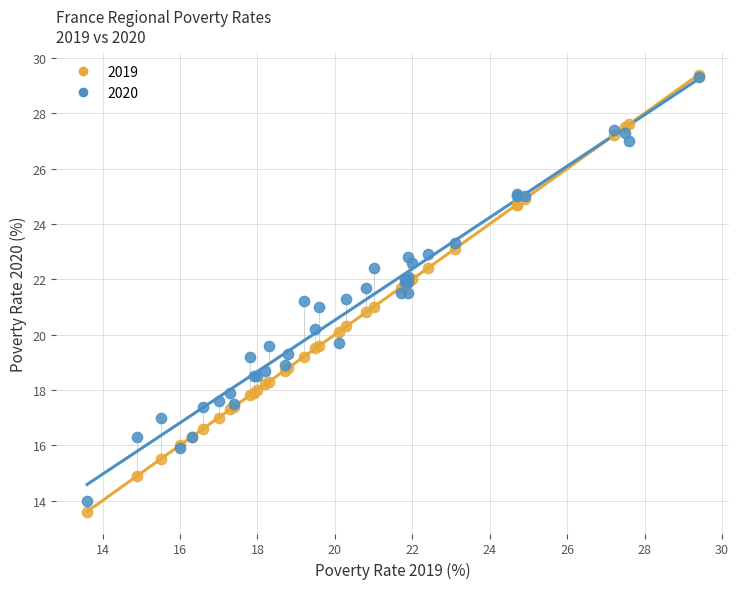

Which series contains the lowest Y value?

2019